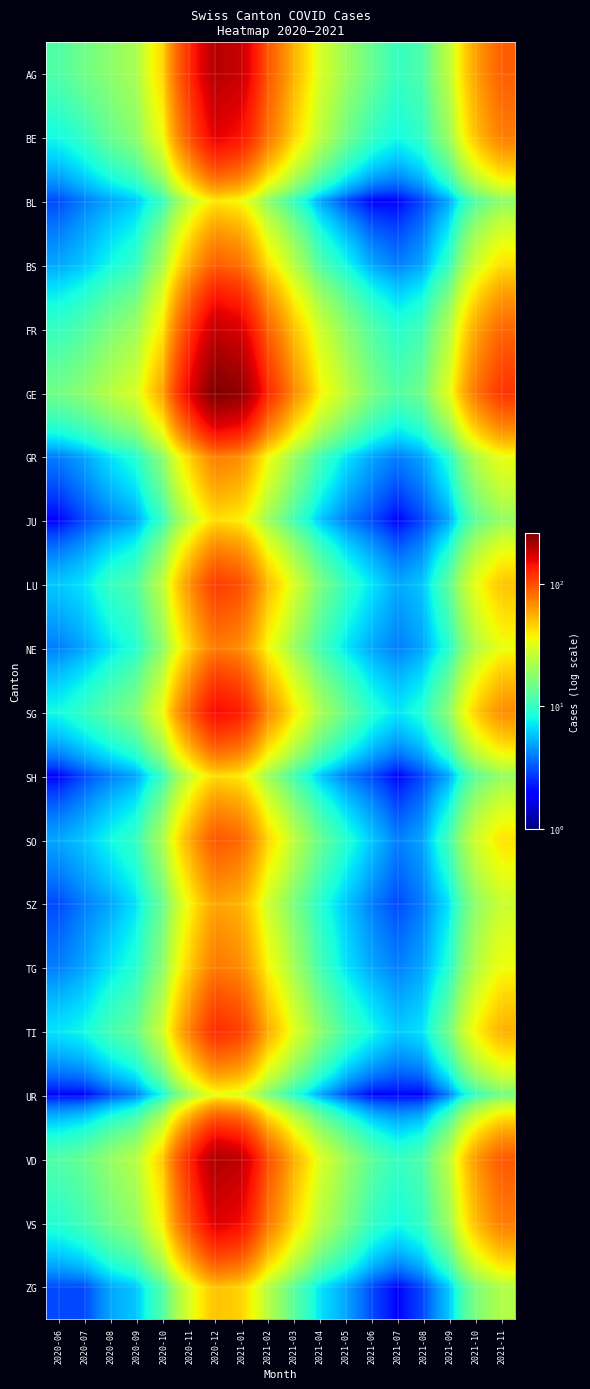

What is the spread (max minus min) of values at 2020-10?

52